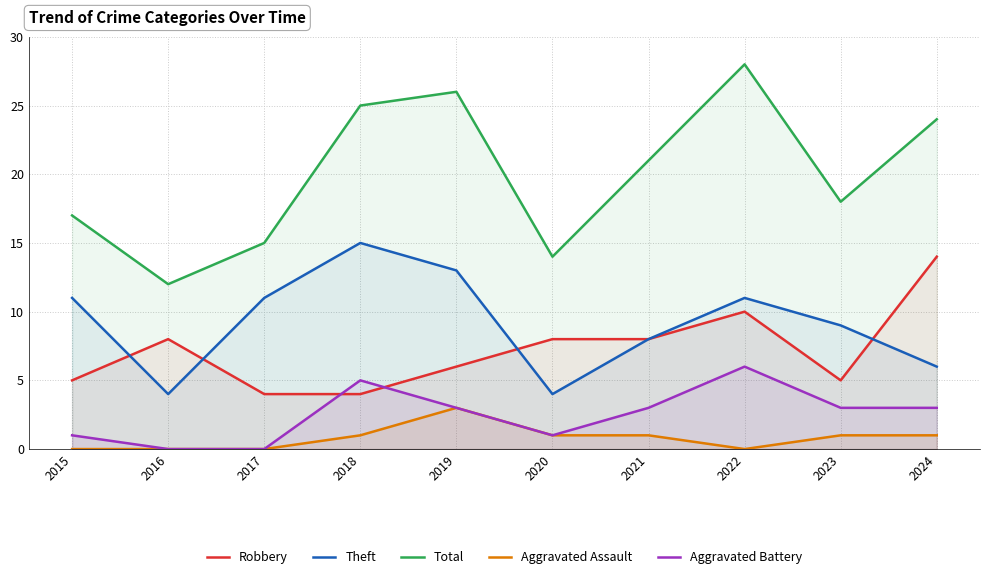

How many data points does each series have?

10